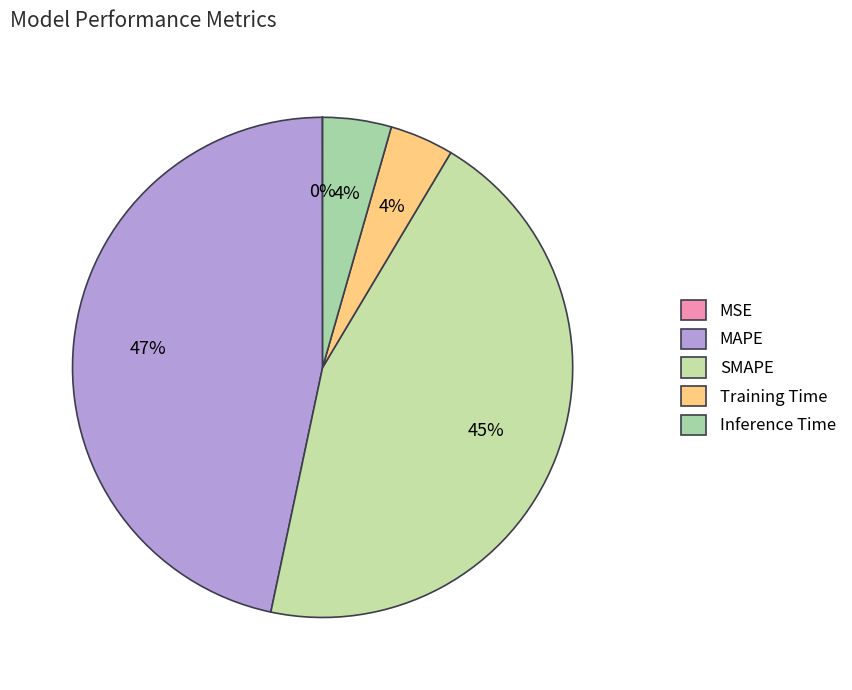

Is there any slice that represents more than half of the pie?

No